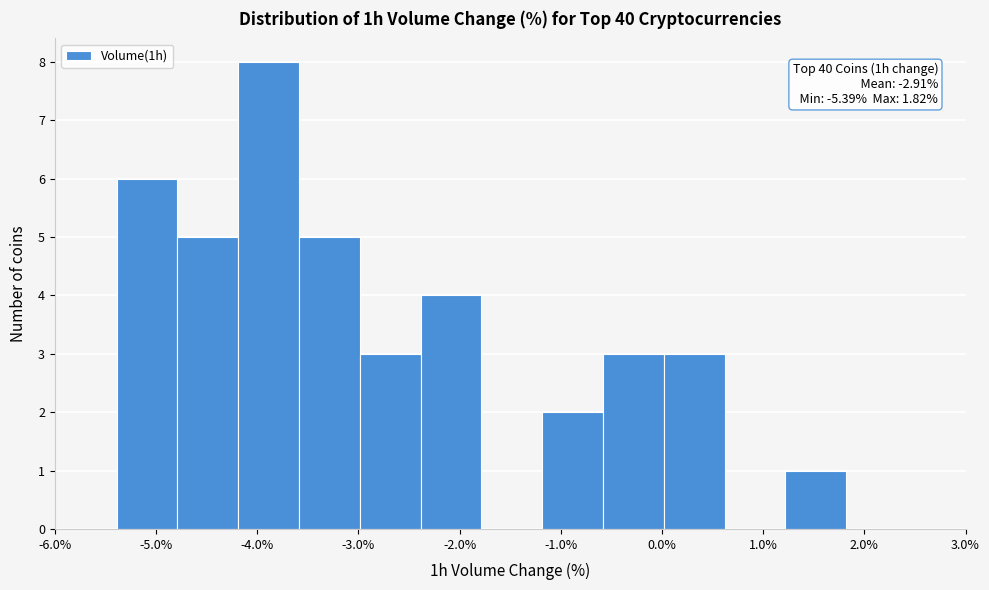

Over which range of the x-axis is the bar tallest?

-4.2 to -3.6